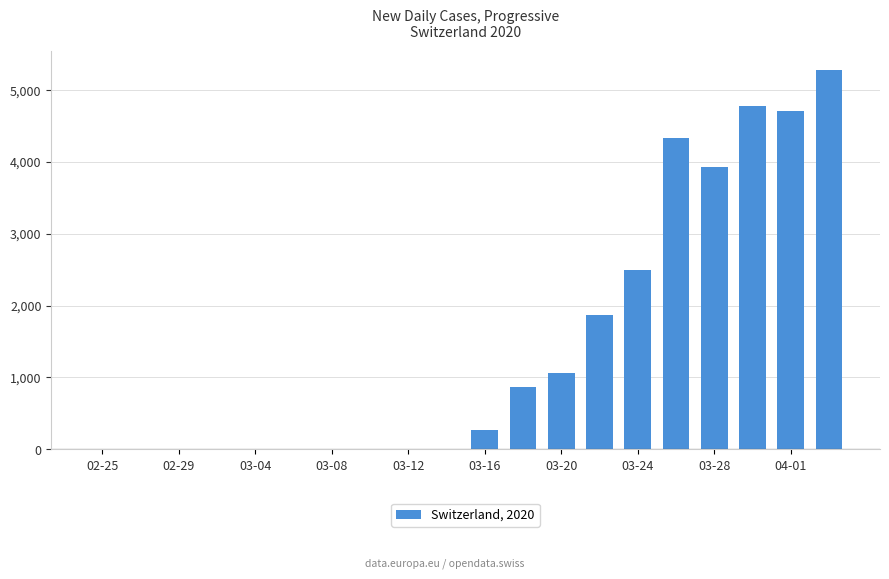

What is the greatest value displayed?

5279